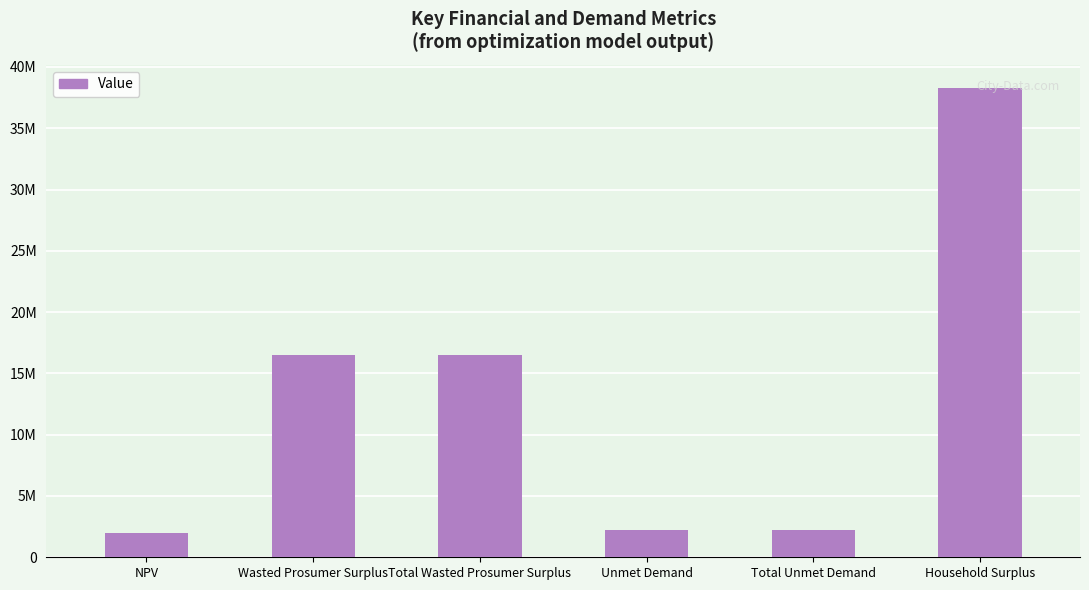

Which label corresponds to the smallest value in the chart?

NPV